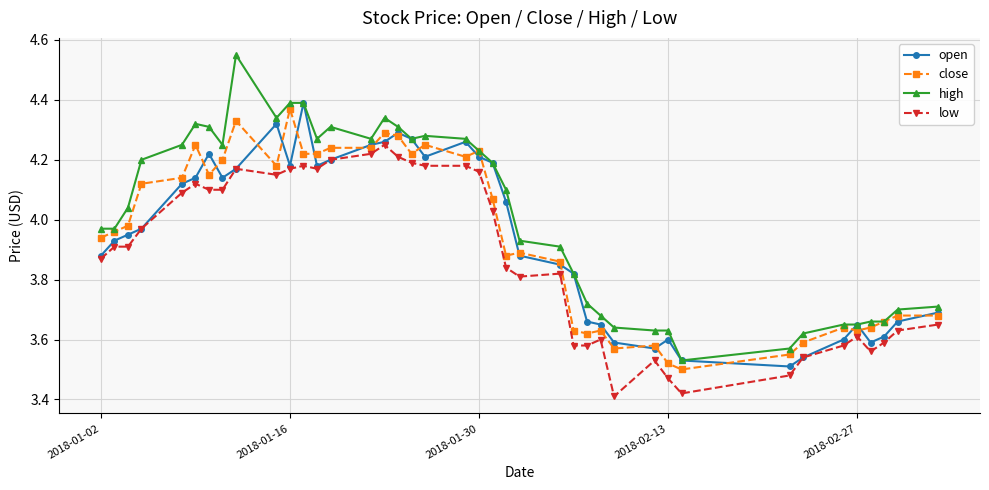

True or false: low and high cross at least once.

False